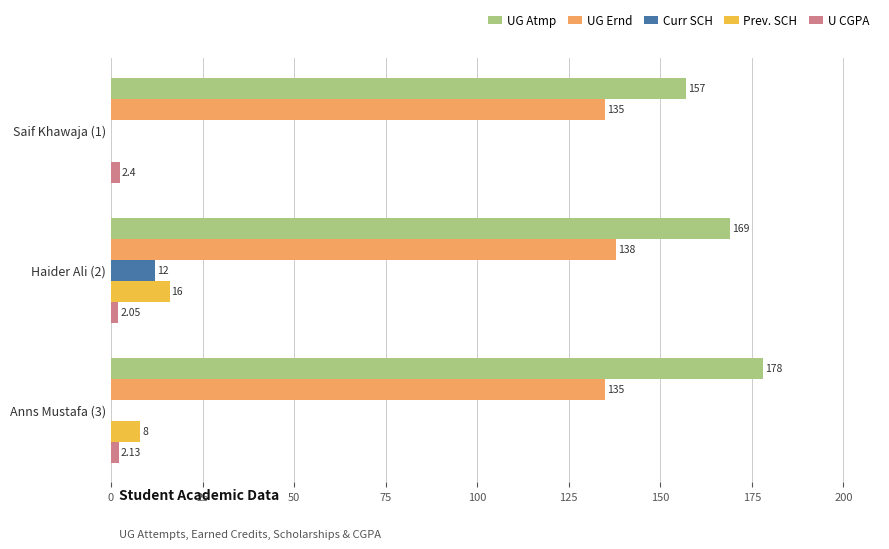

Is the value of UG Atmp at Saif Khawaja (1) greater than the value of Curr SCH at Anns Mustafa (3)?

Yes